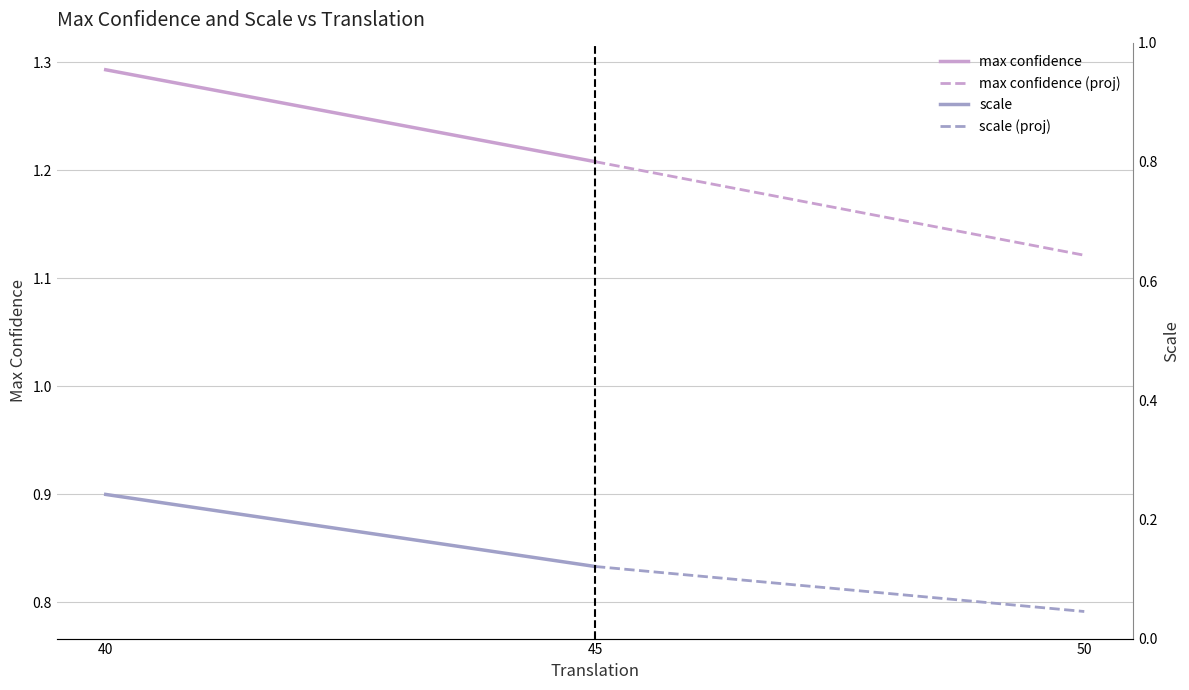

What is the difference between the maximum and minimum values in the max confidence series?

0.1